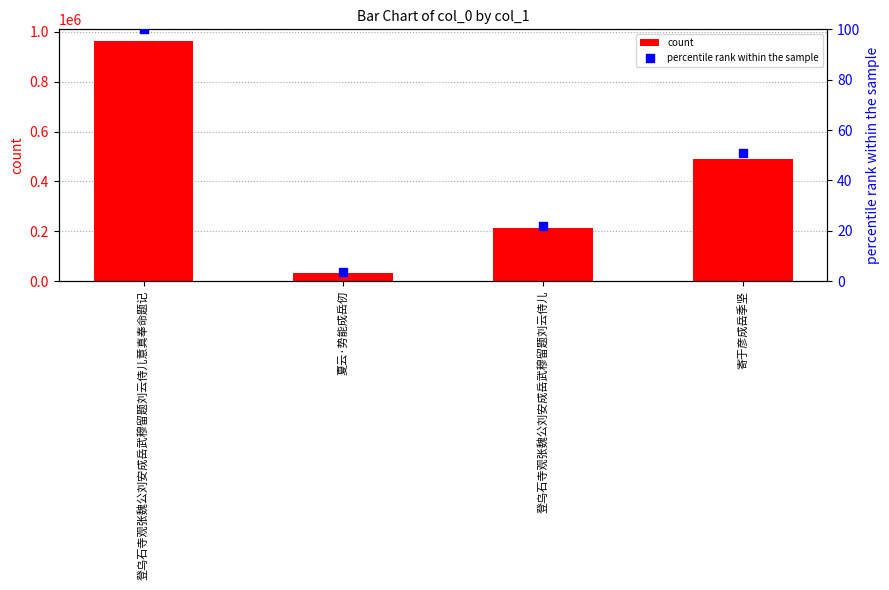

At which category is the sum across all series the highest?

登乌石寺观张魏公刘安成岳武穆留题刘云侍儿意真奉命题记